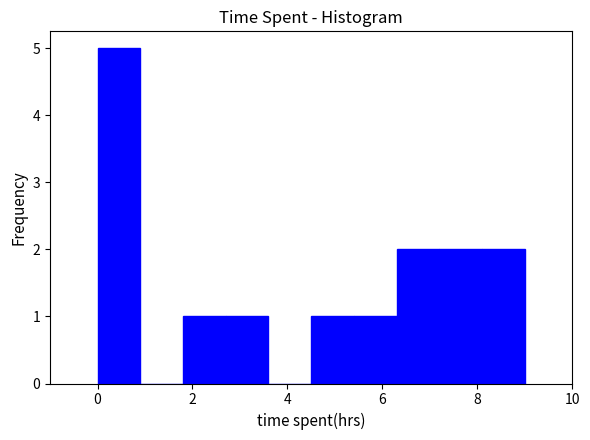

Reading left to right, transcribe this chart: for each bar, give the range it covers on the x-axis and its height. Neither the bar edges nor the heights are printed on the chart, so give them approximately, as read against the axes.

0.0 to 0.9: 5
0.9 to 1.8: 0
1.8 to 2.7: 1
2.7 to 3.6: 1
3.6 to 4.5: 0
4.5 to 5.4: 1
5.4 to 6.3: 1
6.3 to 7.2: 2
7.2 to 8.1: 2
8.1 to 9.0: 2